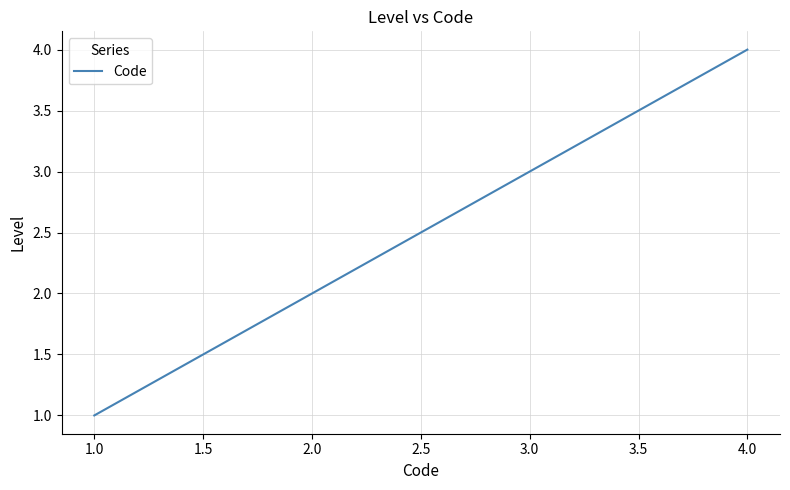

How many lines are shown in the chart?

1